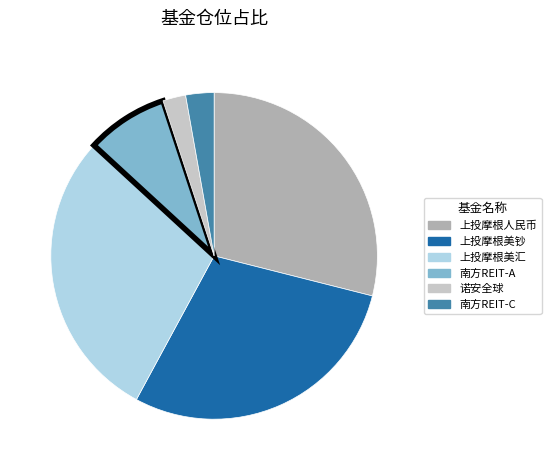

Between 南方REIT-A and 上投摩根美汇, which is larger?

上投摩根美汇